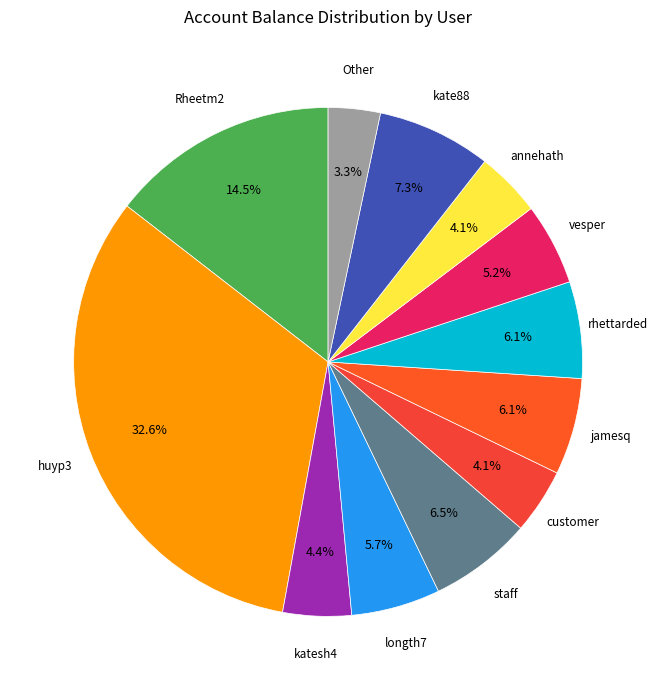

Does any single category account for the majority?

No